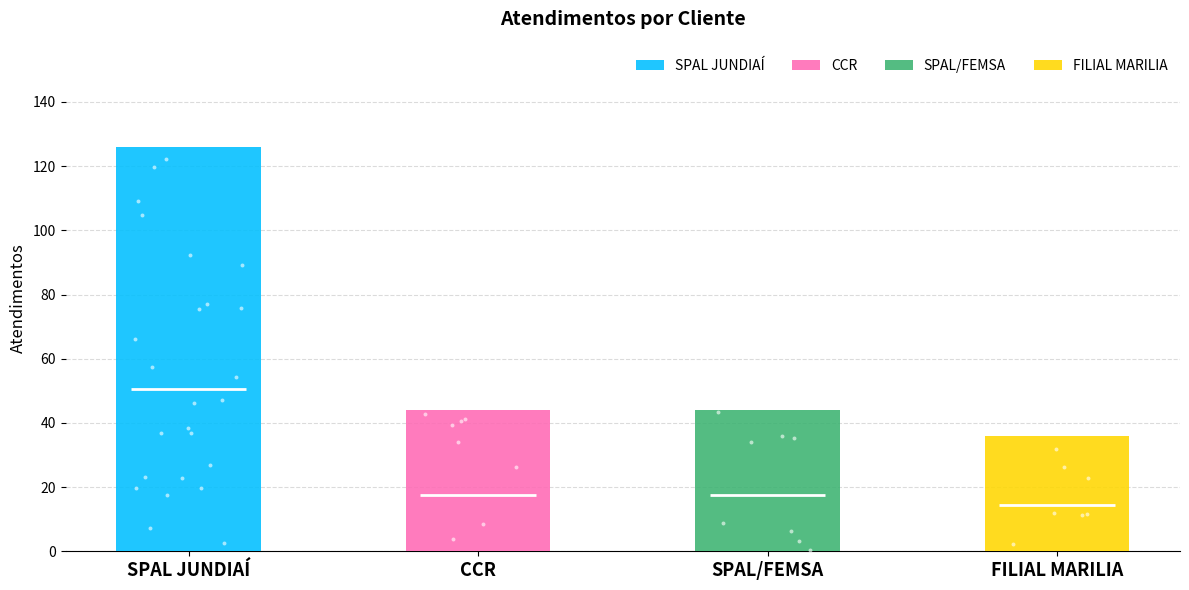

Approximately how many times larger is the value at SPAL/FEMSA compared to SPAL JUNDIAÍ?

0.3